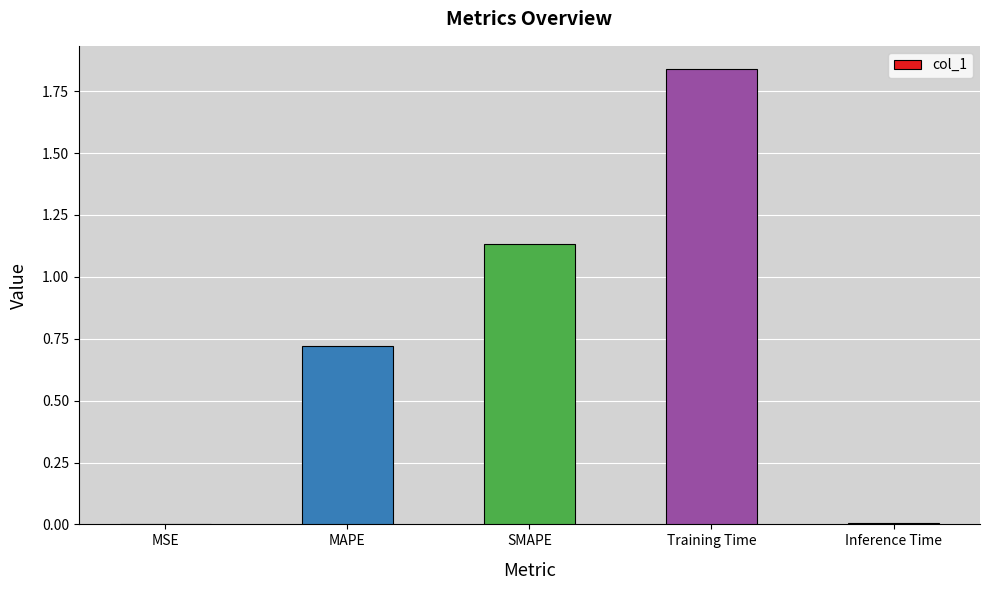

At which category does the chart reach its peak across all series?

Training Time